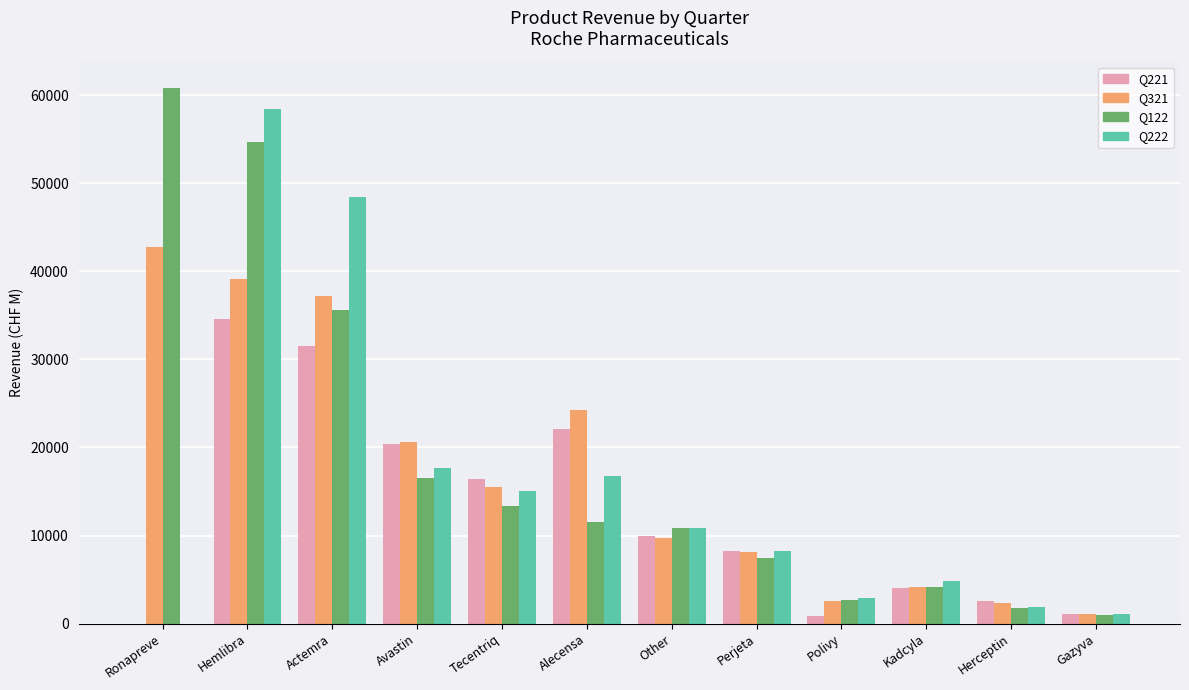

At which label does Q122 first exceed 11500?

Ronapreve